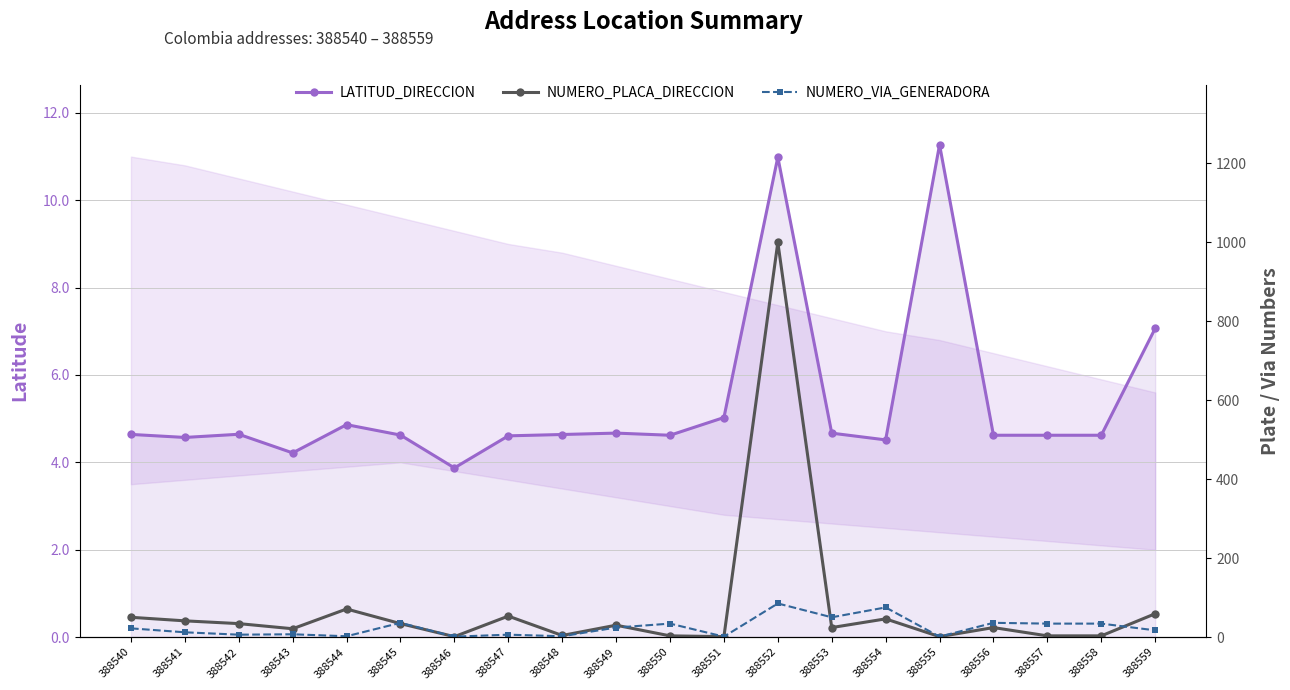

What is the lowest value of the LATITUD_DIRECCION series?

3.9